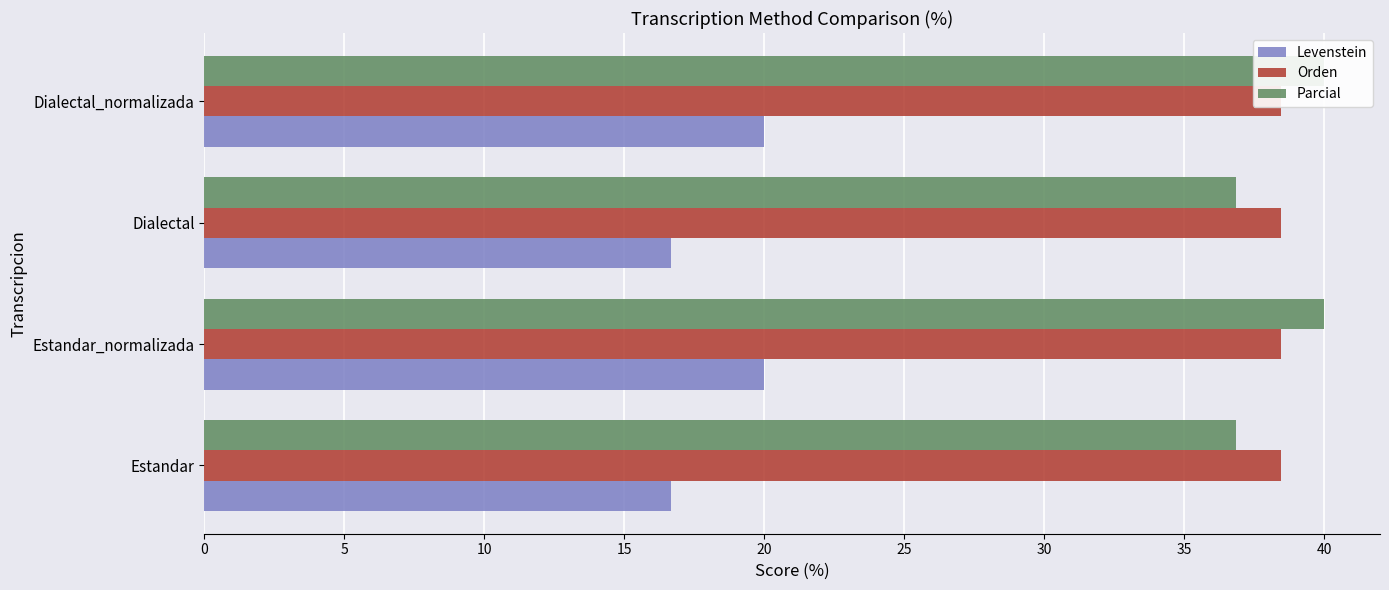

What are all the series names shown in the legend?

Levenstein, Orden, Parcial